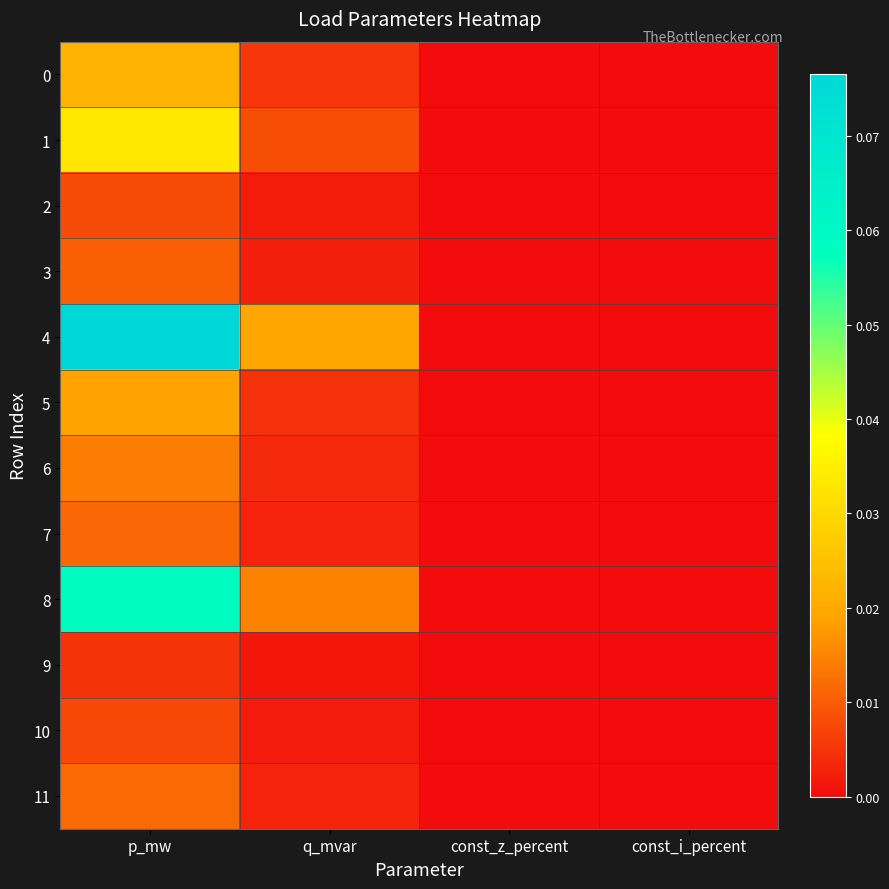

Which series has the widest spread of values?

4